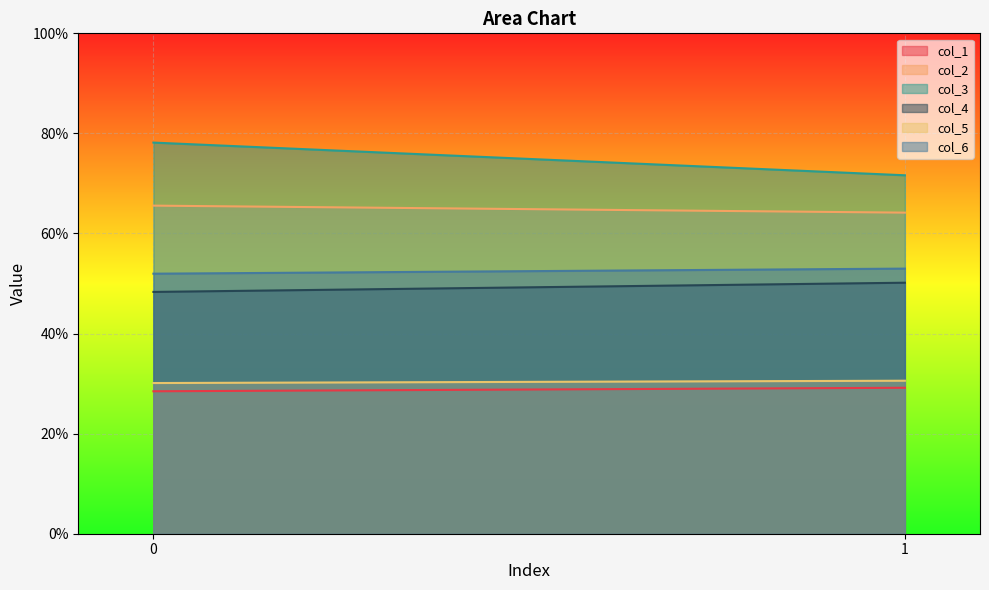

What is the difference between the maximum and minimum values in the col_1 series?

0.7